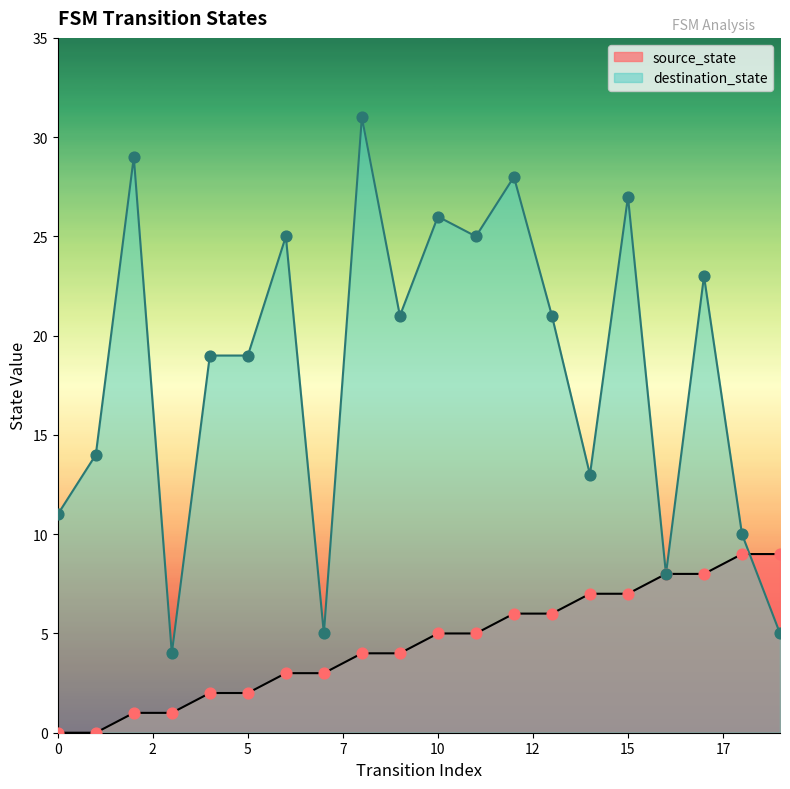

Is the value of destination_state at 11 greater than the value of source_state at 9?

Yes